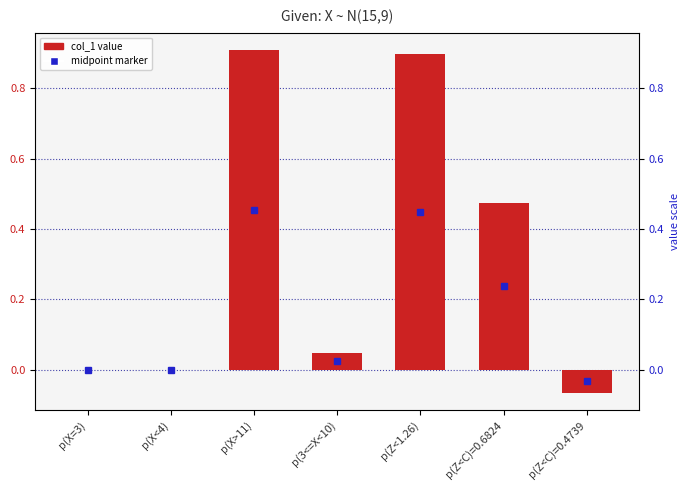

What is the minimum value shown in the chart?

-0.1